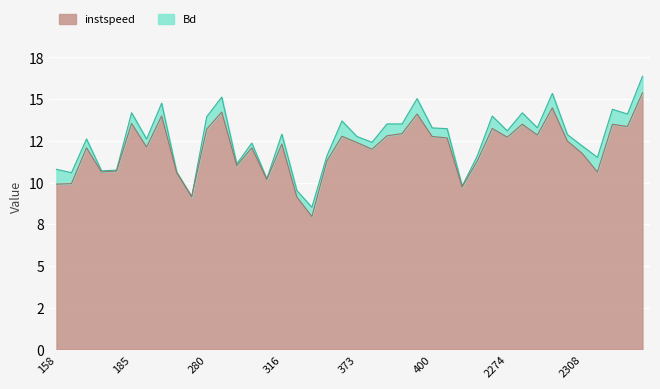

What is the value of the 11th point from the left?

13.2